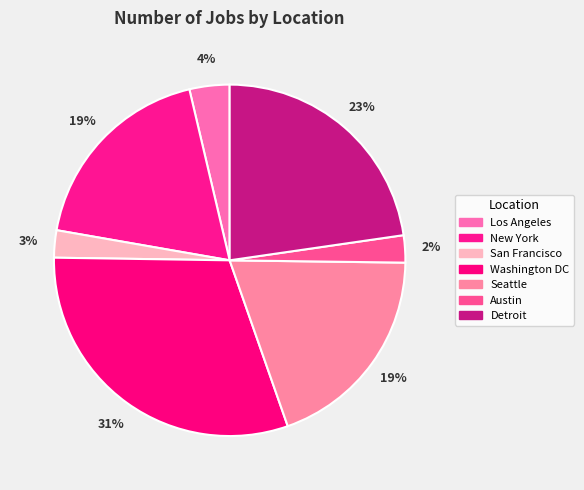

What is the largest slice in the pie chart?

Washington DC